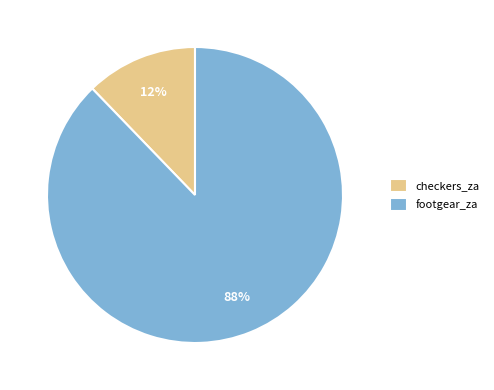

Does checkers_za represent more than half of the total?

No